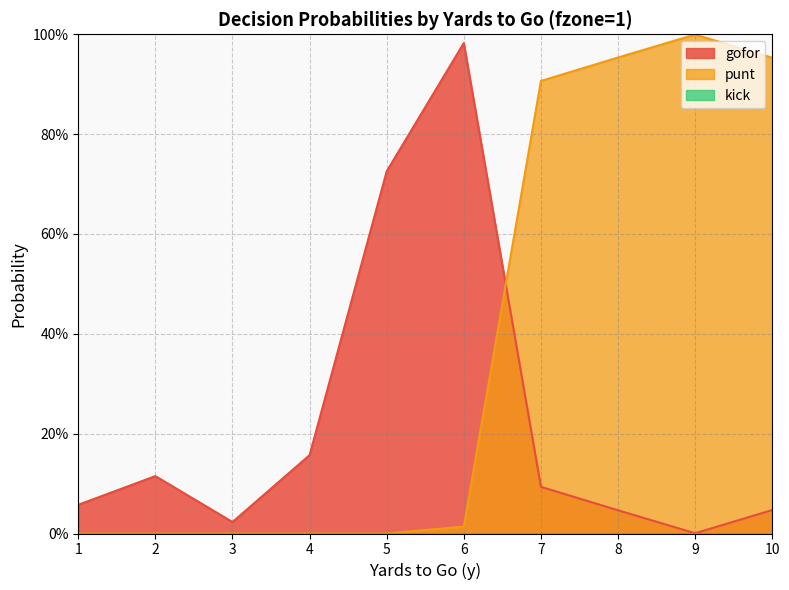

Is it true that punt equals 0.0 at 2?

True